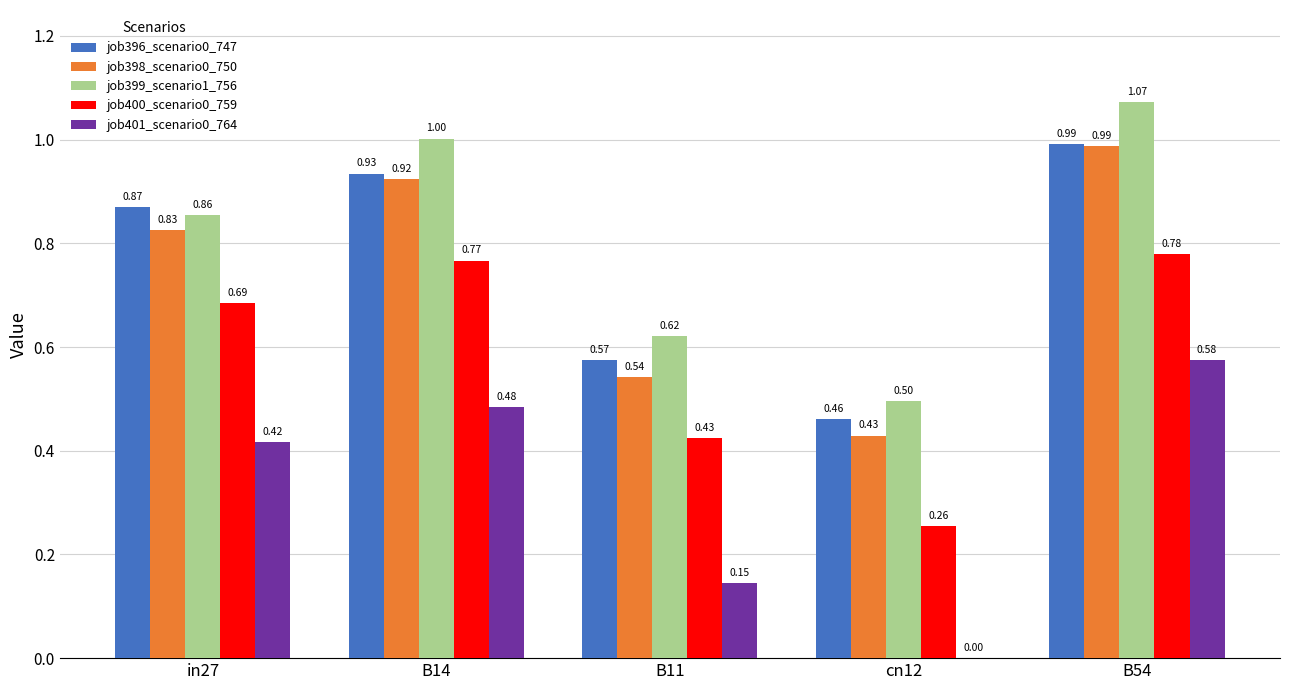

At which category is the sum across all series the highest?

B54